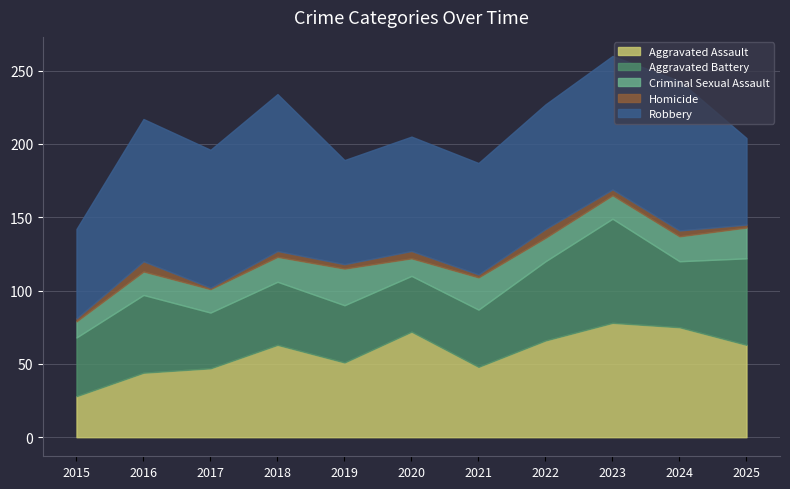

Reading left to right, list all the values displayed in this chart.

Aggravated Assault: 2015=28	2016=44	2017=47	2018=63	2019=51	2020=72	2021=48	2022=66	2023=78	2024=75	2025=63
Aggravated Battery: 2015=40	2016=53	2017=38	2018=43	2019=39	2020=38	2021=39	2022=54	2023=71	2024=45	2025=59
Criminal Sexual Assault: 2015=11	2016=16	2017=16	2018=17	2019=25	2020=12	2021=22	2022=16	2023=16	2024=17	2025=21
Homicide: 2015=2	2016=7	2017=1	2018=4	2019=3	2020=5	2021=2	2022=6	2023=4	2024=4	2025=2
Robbery: 2015=61	2016=97	2017=94	2018=107	2019=71	2020=78	2021=76	2022=85	2023=91	2024=102	2025=59